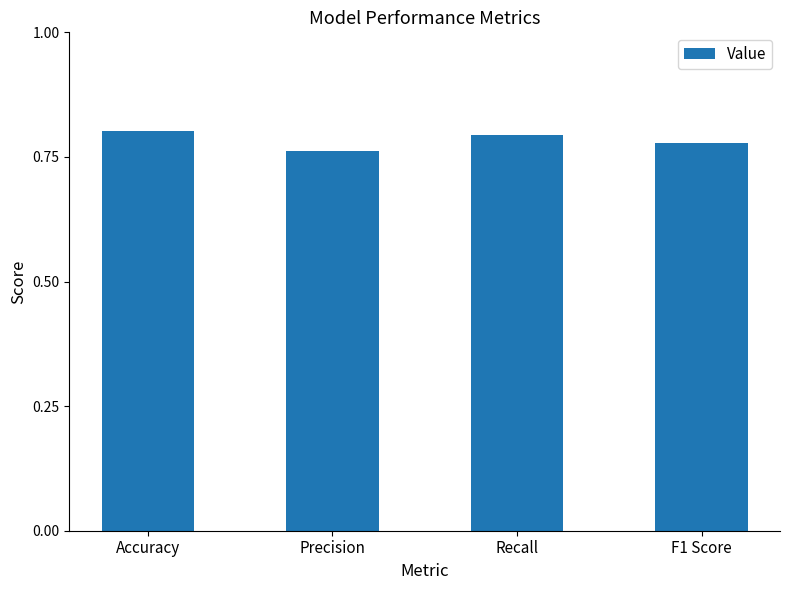

The value at Recall is 0.5. True or false?

False